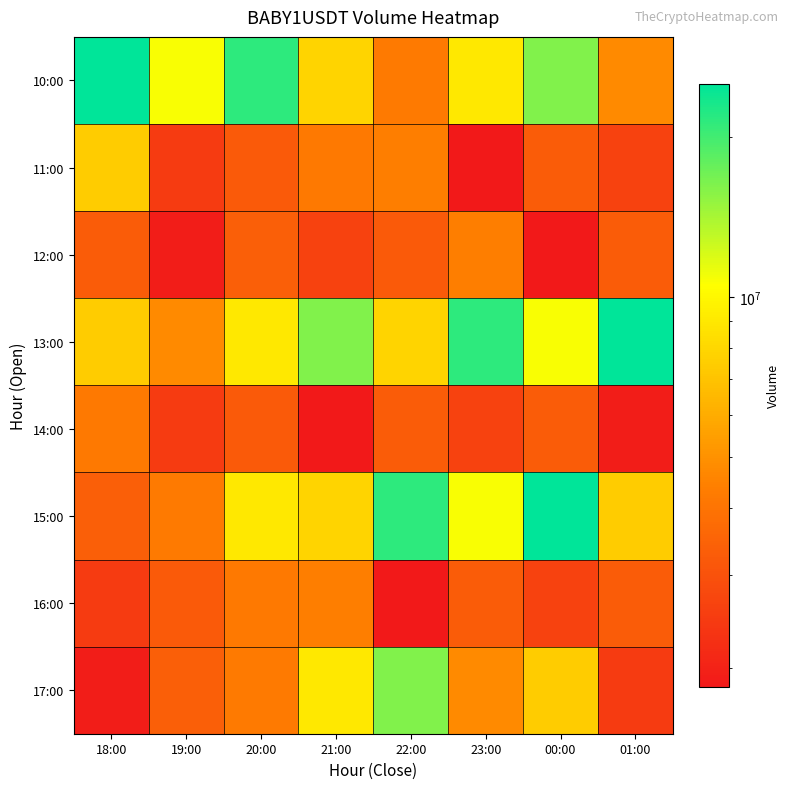

Which has a higher value, 21:00 or 20:00?

20:00